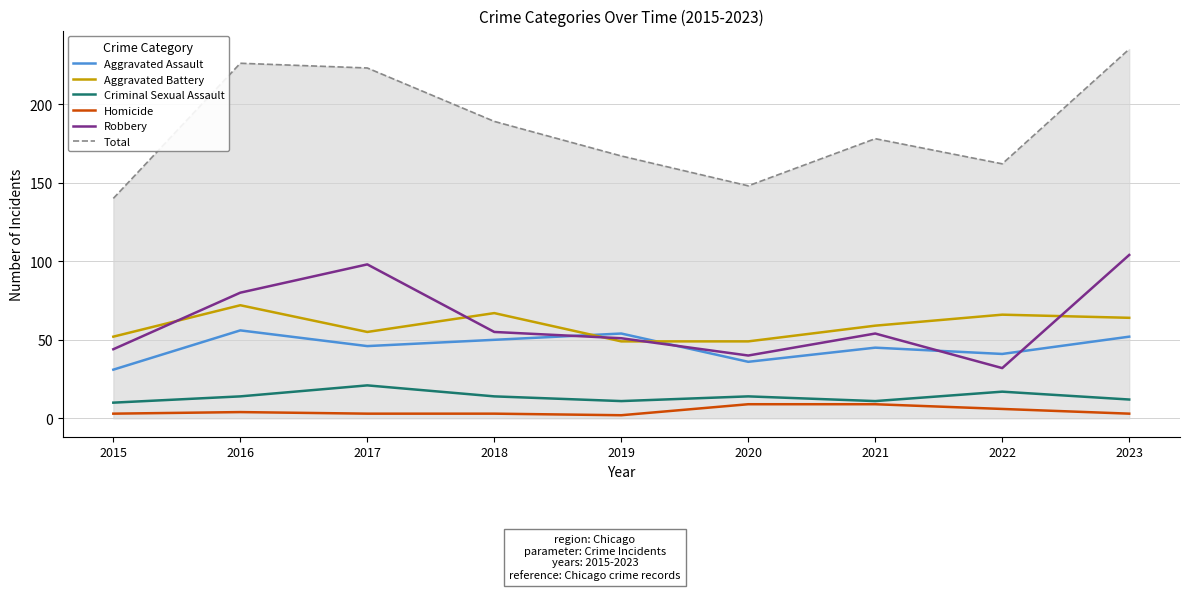

Is it true that Robbery equals 32 at 2022?

True